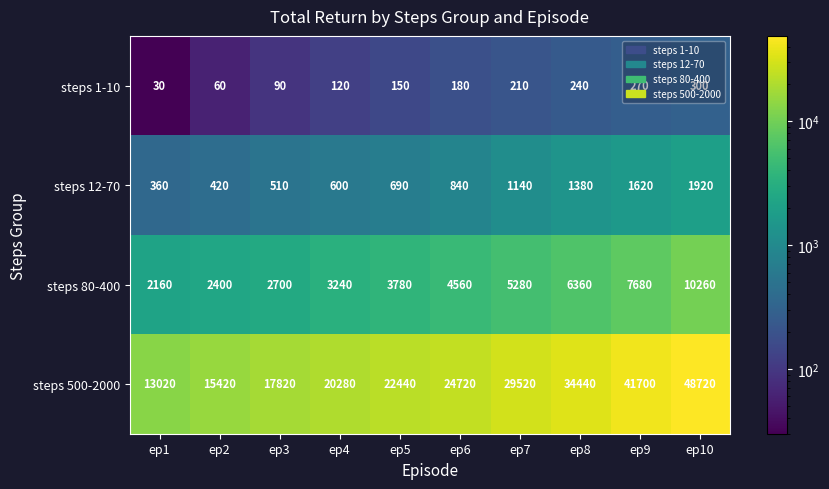

True or false: steps 500-2000 has a value of 17820 at ep3.

True